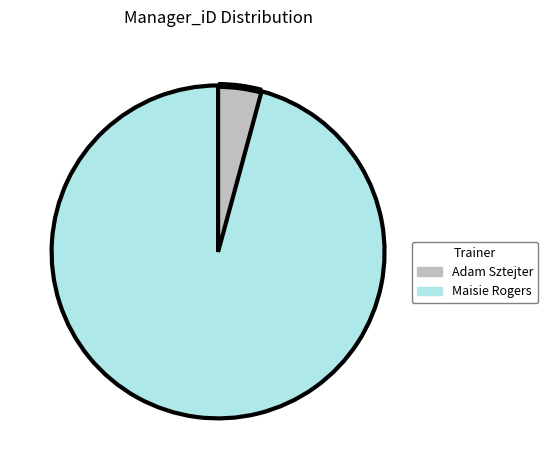

Which category has the smallest portion of the pie?

Adam Sztejter